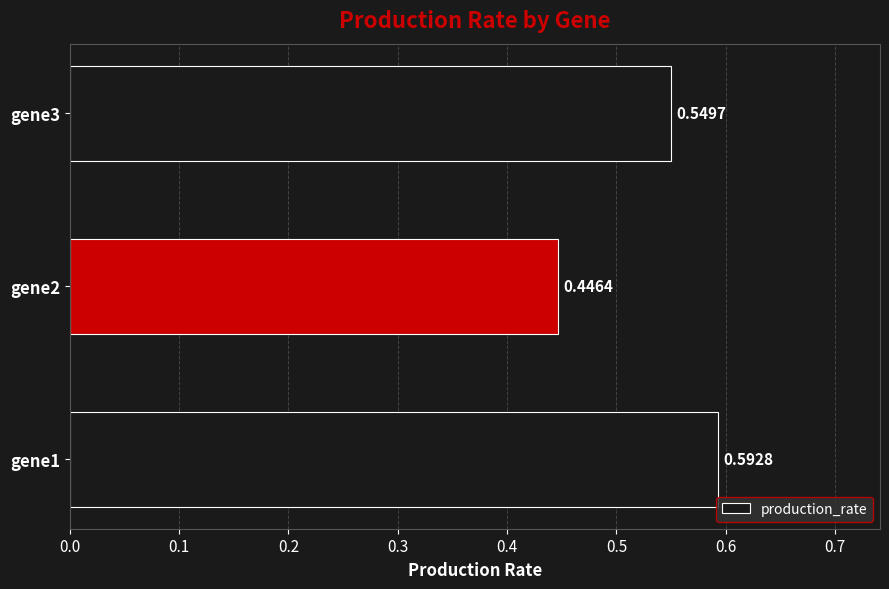

Rank the categories by value from highest to lowest.

gene1, gene3, gene2